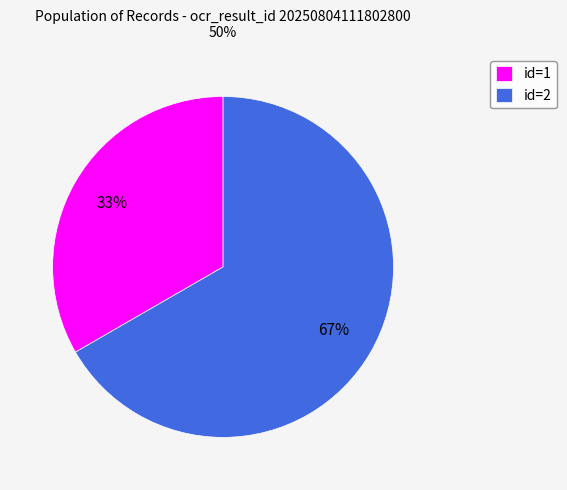

Combined, do id=1 and id=2 account for over 50%?

Yes